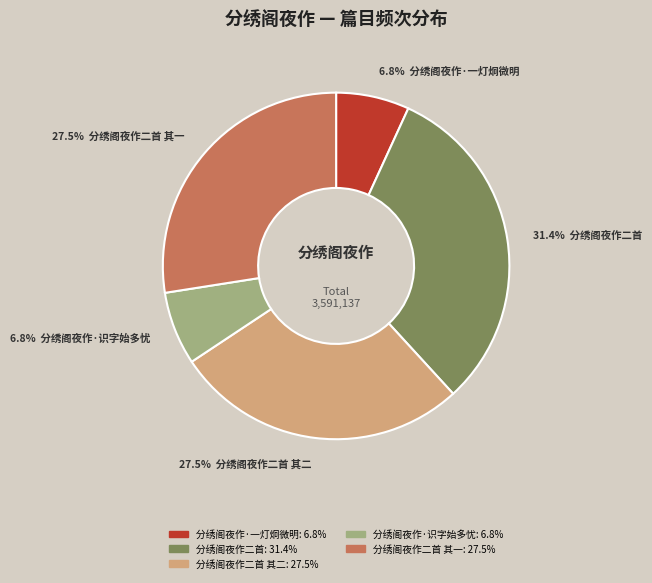

Is there a majority slice in this chart?

No